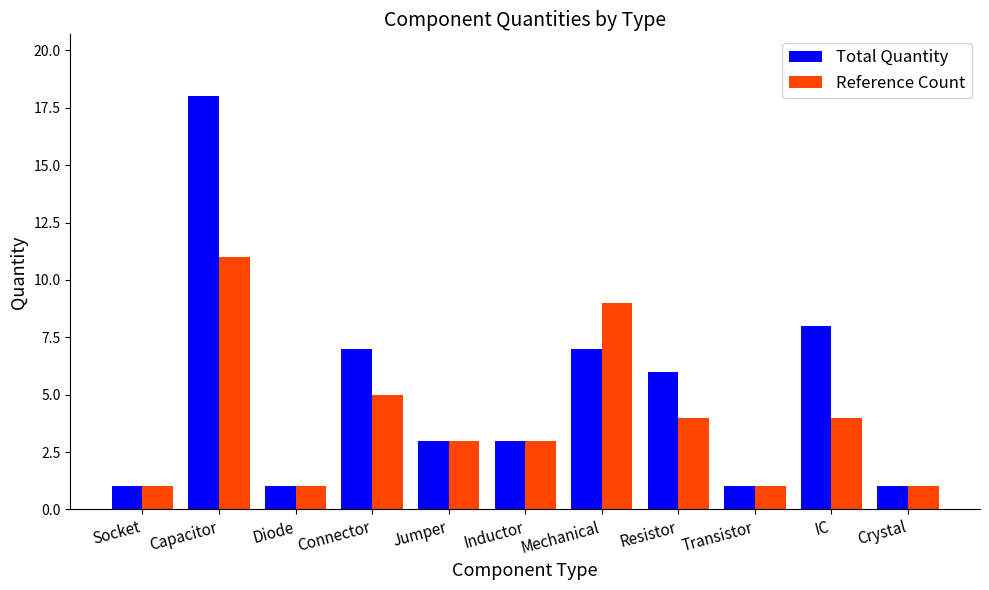

Between Capacitor and Inductor, which series saw the biggest shift?

Total Quantity